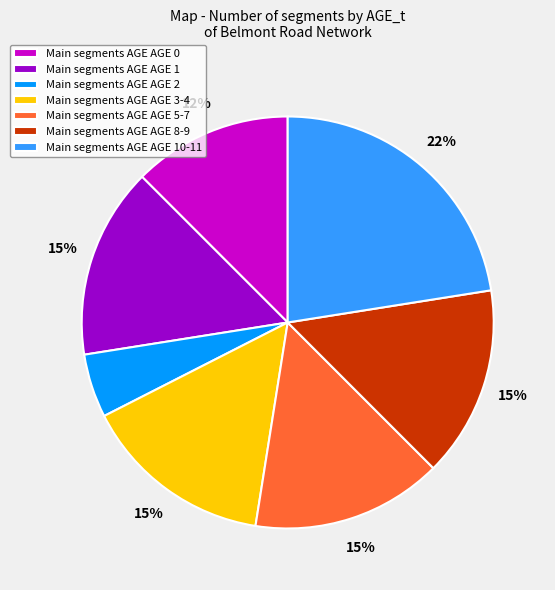

Which slice is the largest?

Main segments AGE AGE 10-11